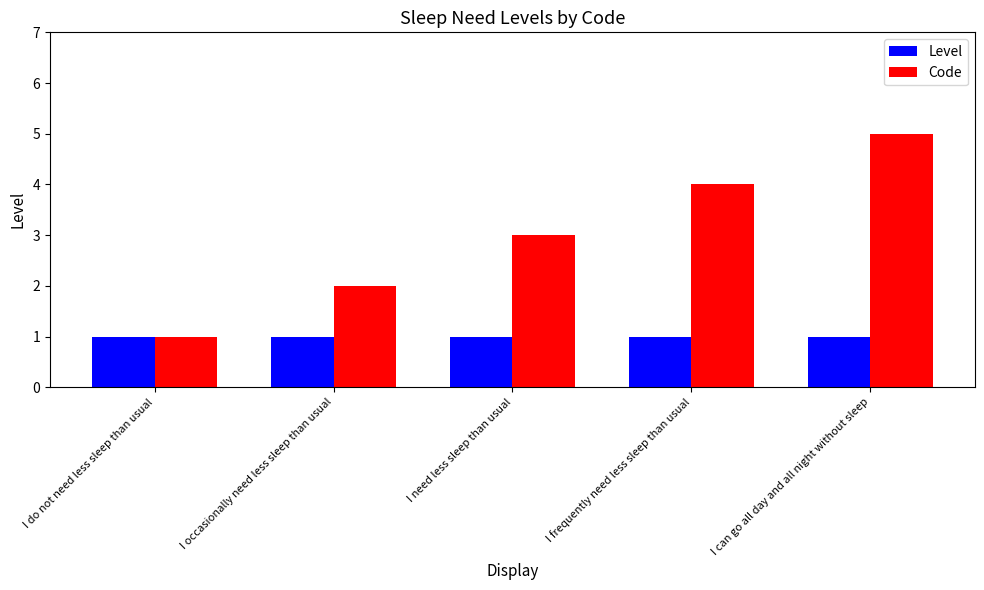

True or false: Code has a value of 1 at I need less sleep than usual.

False